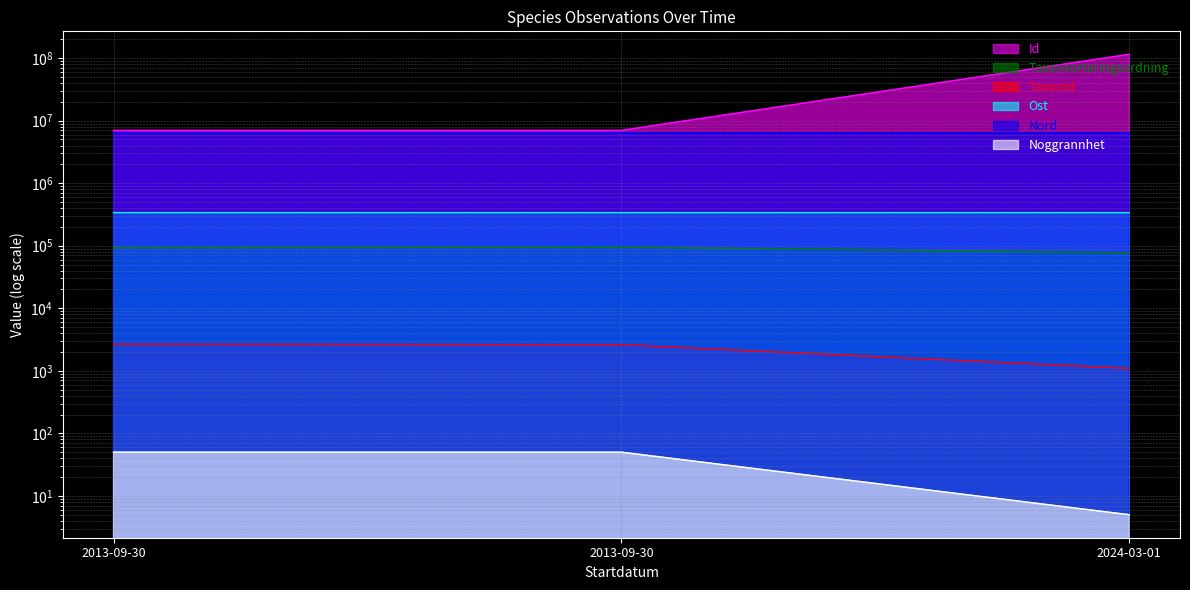

At which category is the sum across all series the highest?

2024-03-01